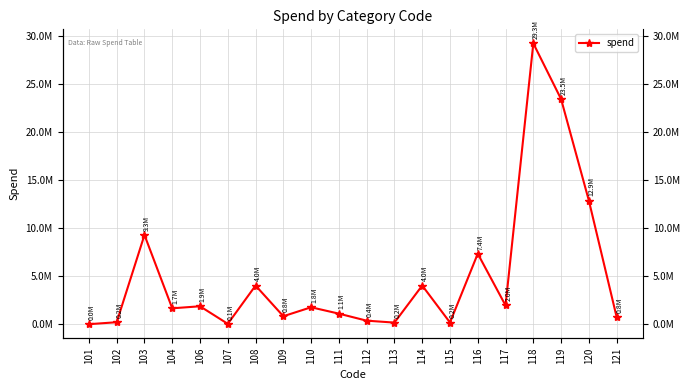

Reading left to right, list all the values displayed in this chart.

101=20550.0	102=224208.5	103=9315299.1	104=1673912.1	106=1886360.3	107=56156.2	108=4043261.0	109=849050.0	110=1782715.6	111=1117579.3	112=386527.7	113=185667.2	114=4047088.0	115=194717.6	116=7363845.2	117=1972945.8	118=29277569.2	119=23470508.4	120=12897599.3	121=766875.2